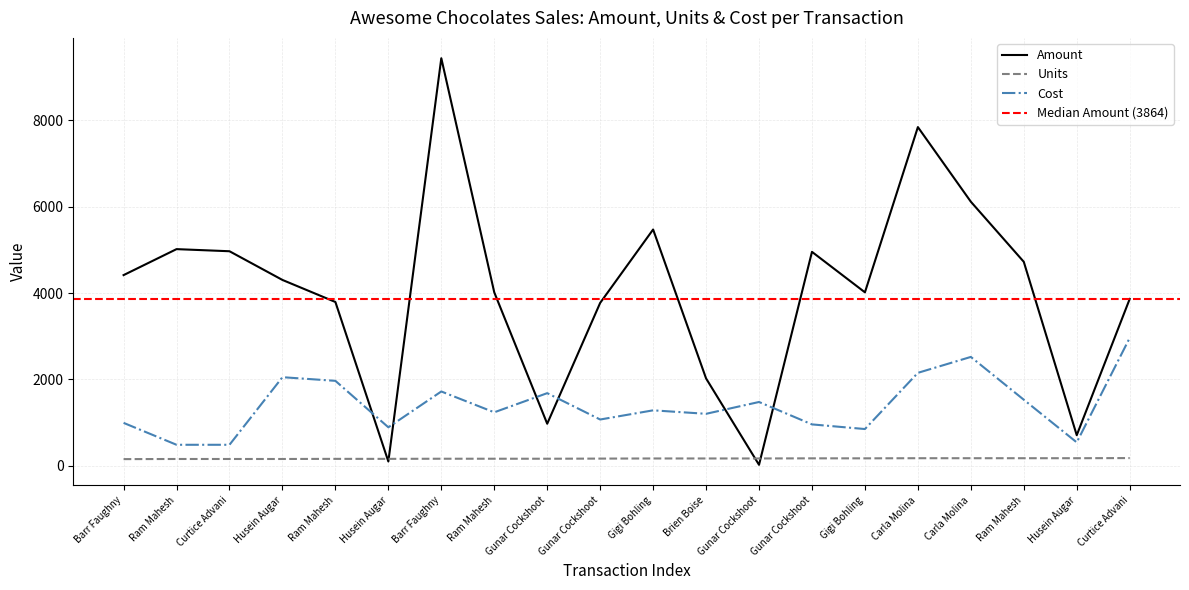

True or false: Units and Cost intersect in this chart.

False